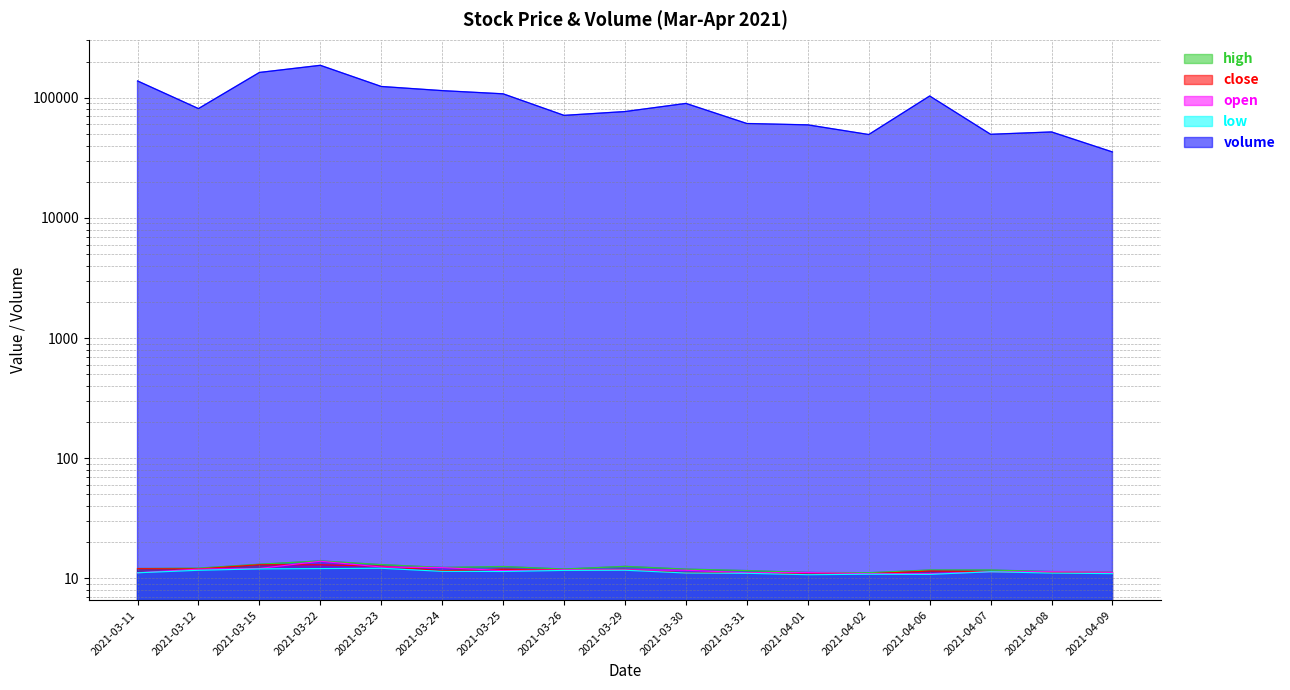

What is the minimum value for volume?

35424.1